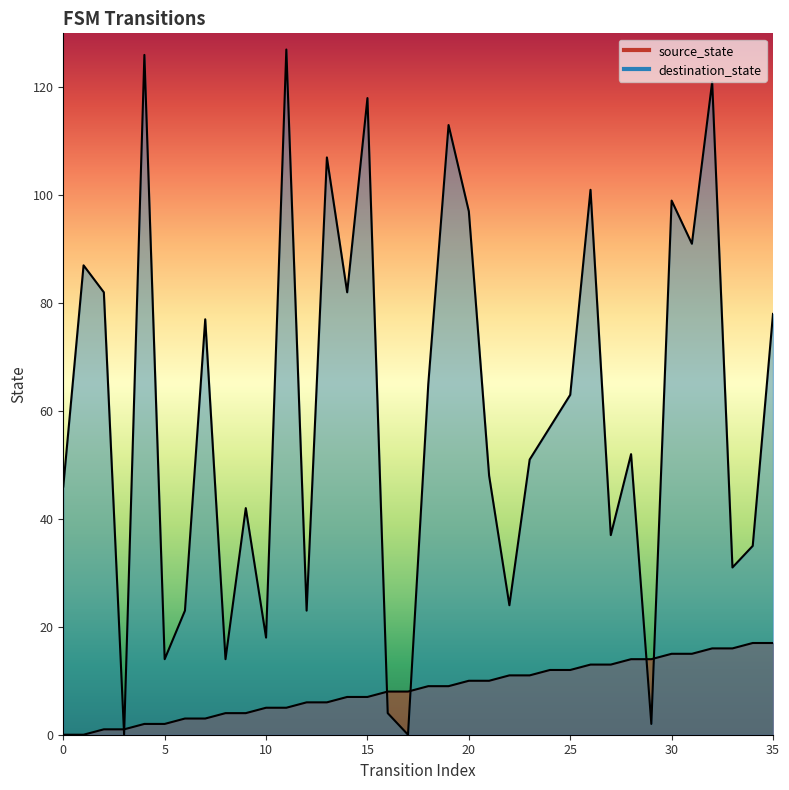

True or false: source_state has more than 2 interior local peaks.

False